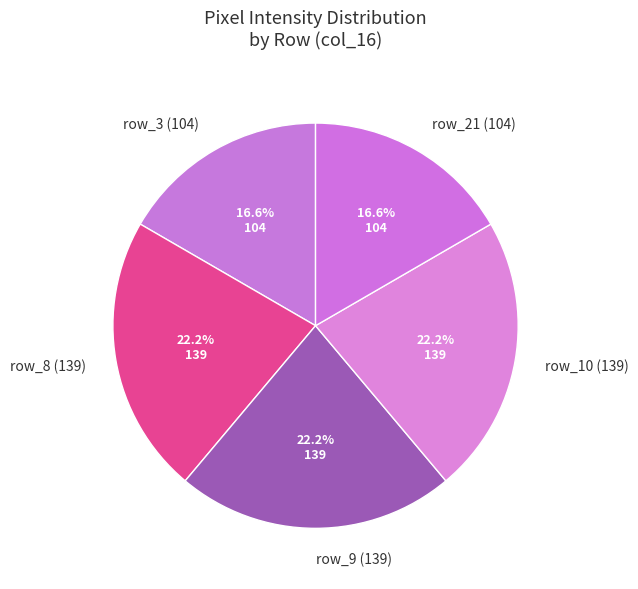

What percentage is NOT represented by row_8 (139)?

77.8%